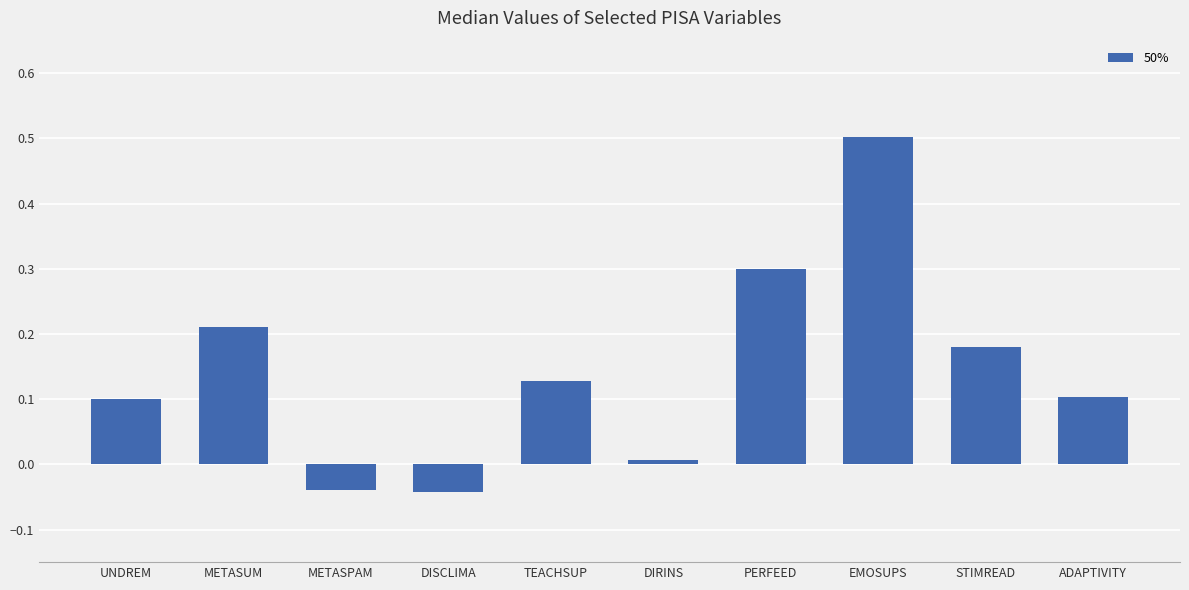

Which label corresponds to the largest value in the chart?

EMOSUPS